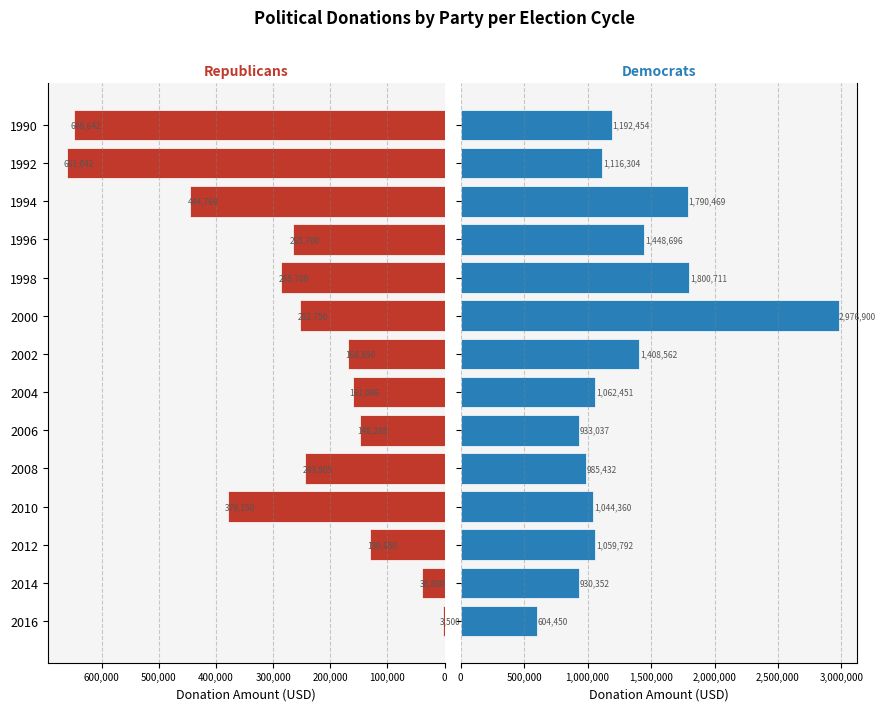

At how many categories does at least one series exceed 2211641?

1